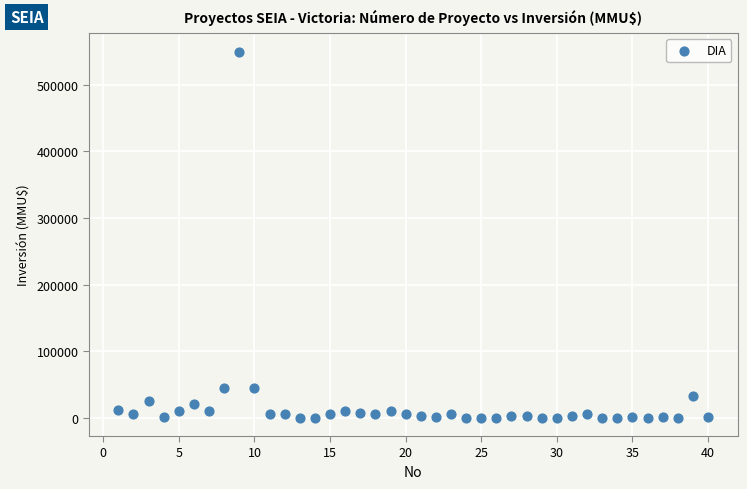

What is the range of Y values (max minus min)?

550000